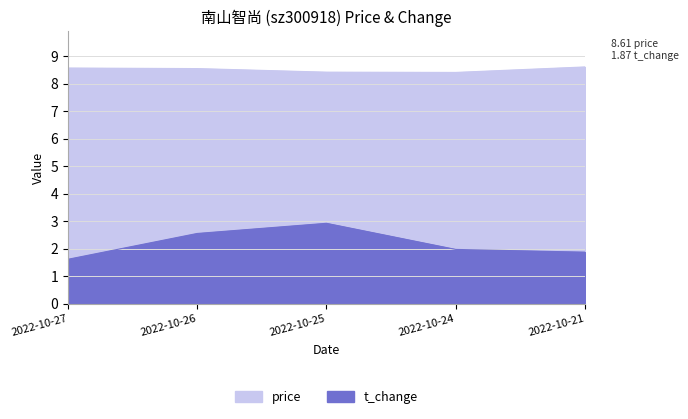

Rank the categories by price value from highest to lowest.

2022-10-21, 2022-10-27, 2022-10-26, 2022-10-25, 2022-10-24